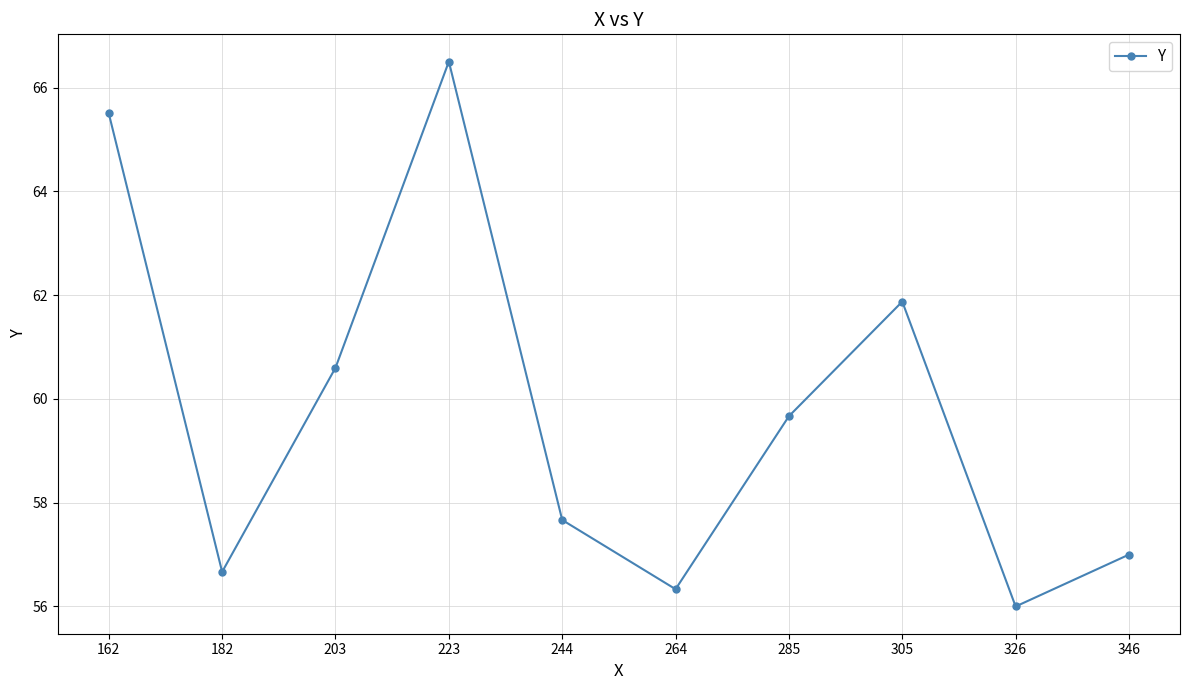

What is the value of the 3rd point from the left?

60.6